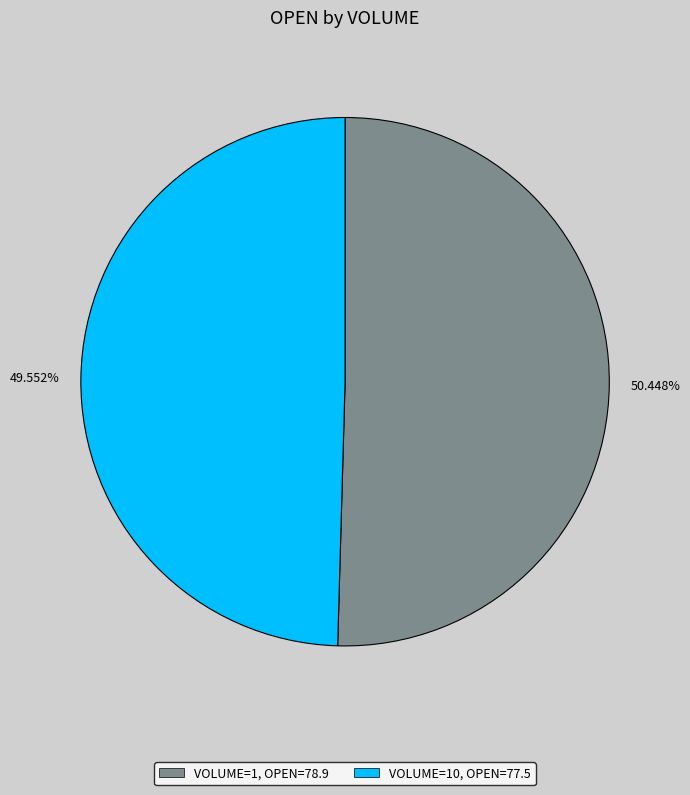

Is there a majority slice in this chart?

Yes